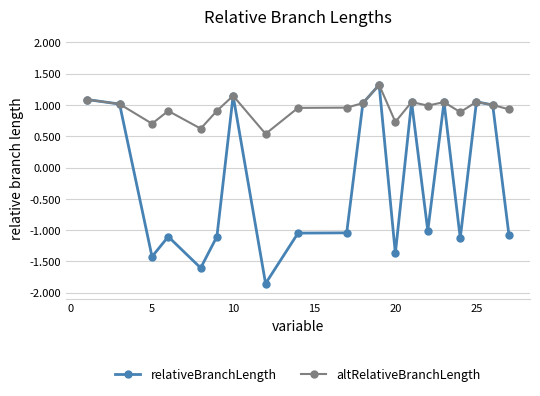

At how many categories does at least one series exceed 0?

20